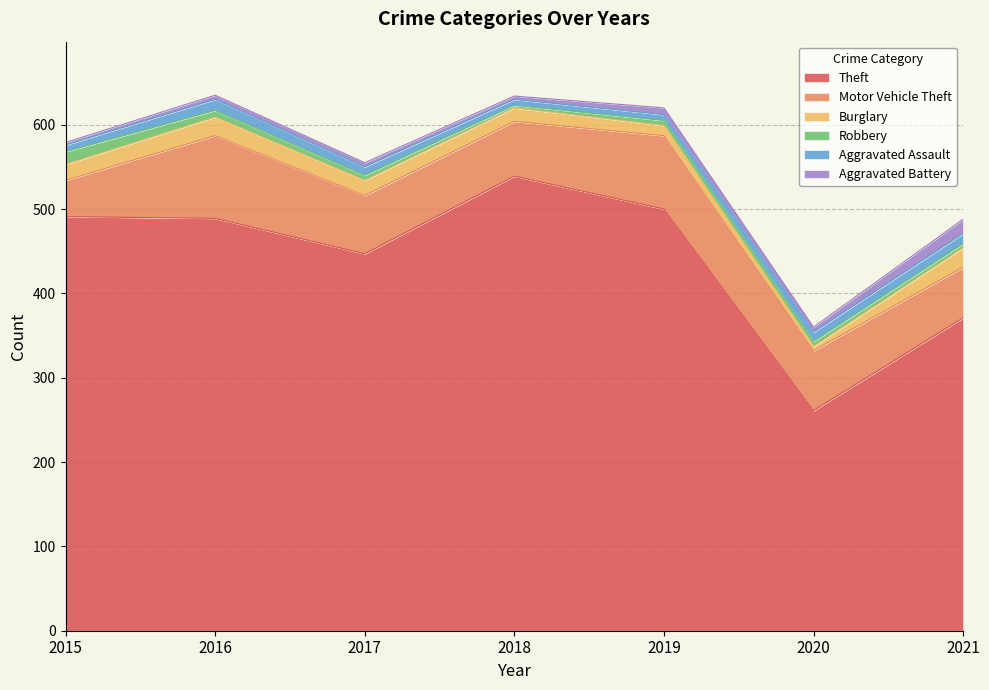

At which category does Burglary reach its first local valley?

2020